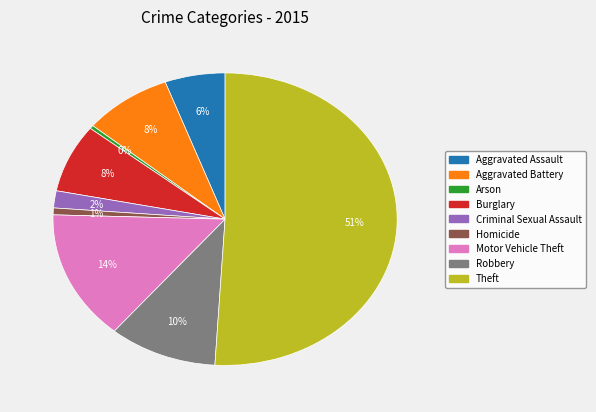

To the nearest percent, what is the difference between the largest and smallest slice percentages?

51%